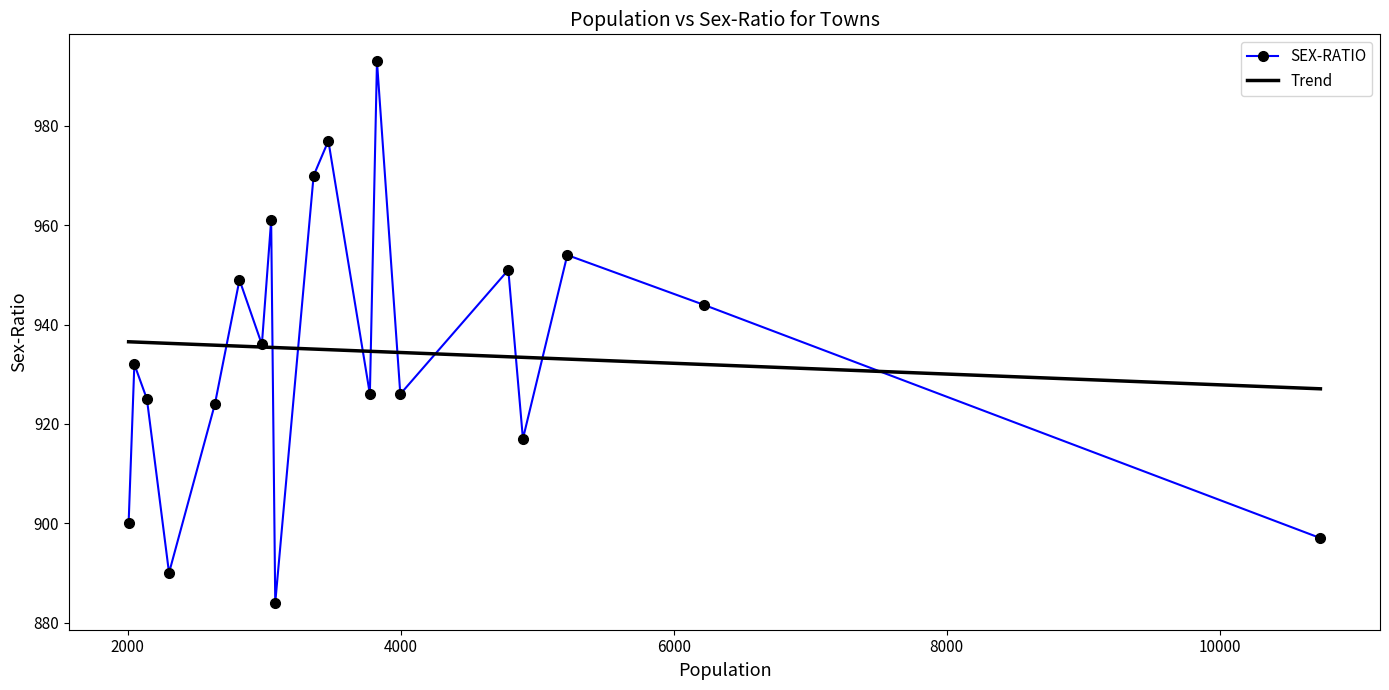

How many interior local valleys does the SEX-RATIO series have?

6